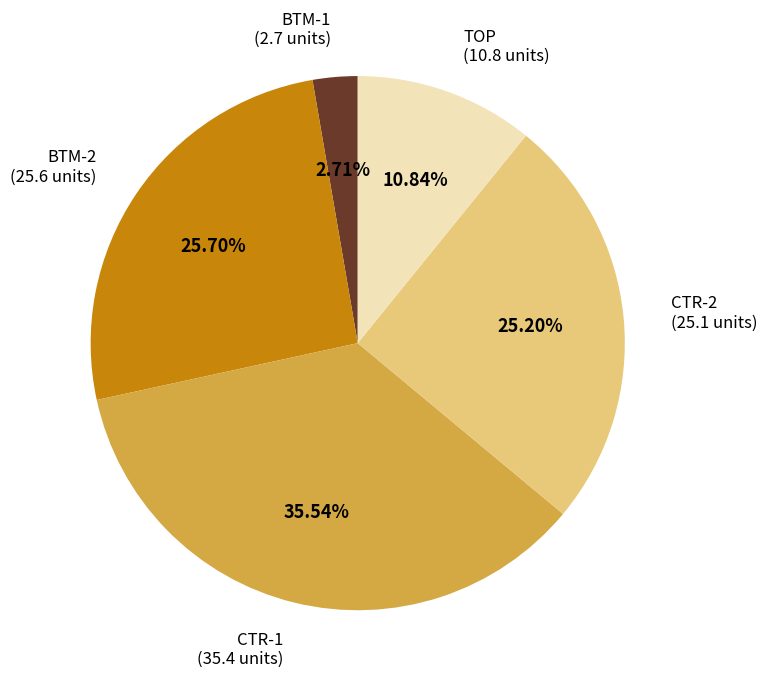

Is there a majority slice in this chart?

No